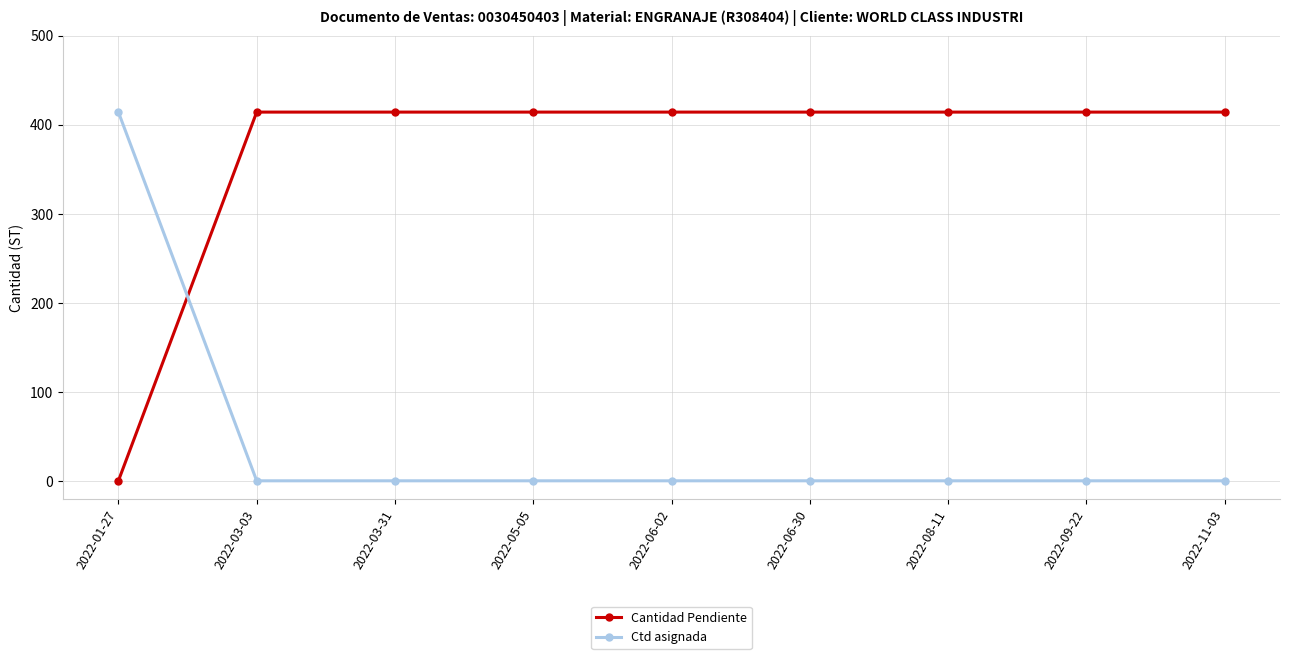

True or false: Ctd asignada and Cantidad Pendiente cross at least once.

True